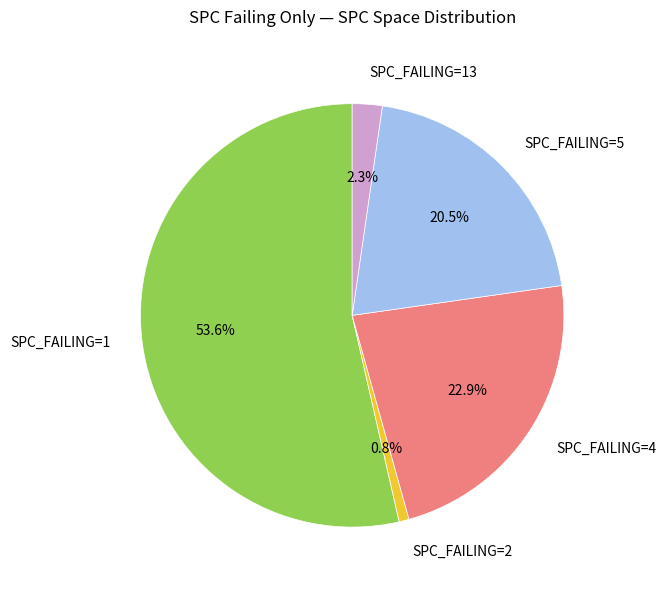

Which has a higher value, SPC_FAILING=2 or SPC_FAILING=1?

SPC_FAILING=1